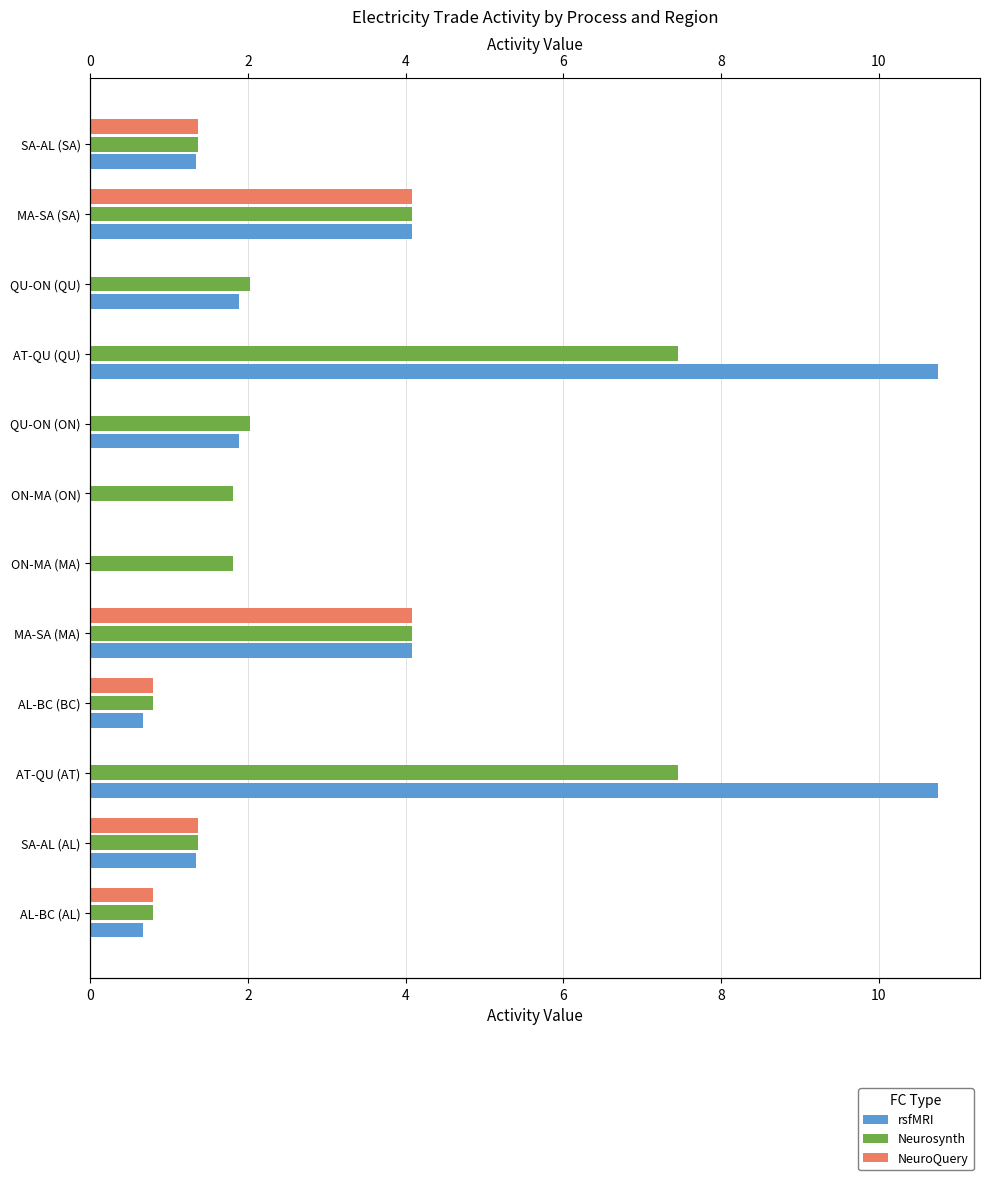

How many bars are there in each group?

3